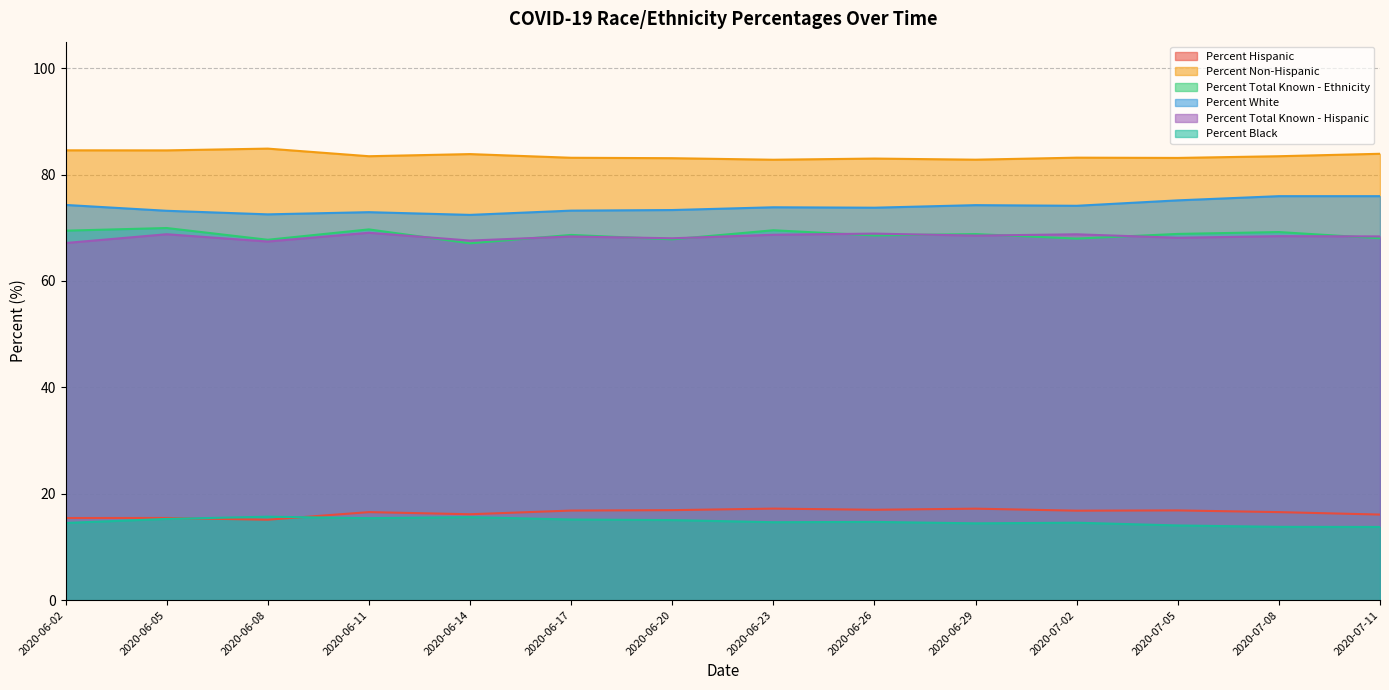

Does the chart display data point markers on the line(s)?

No